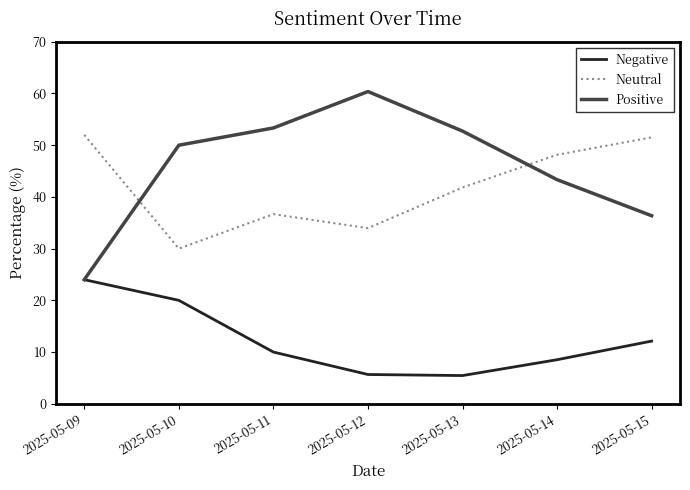

What is the spread (max minus min) of values at 2025-05-13?

47.3